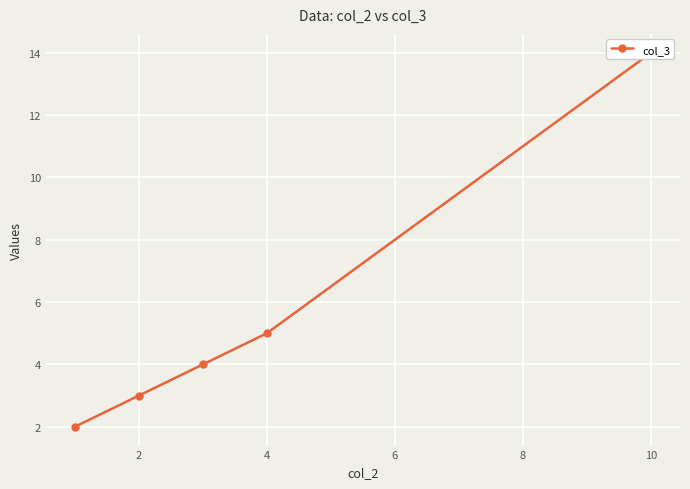

Reading left to right, list all the values displayed in this chart.

2	3	4	5	14